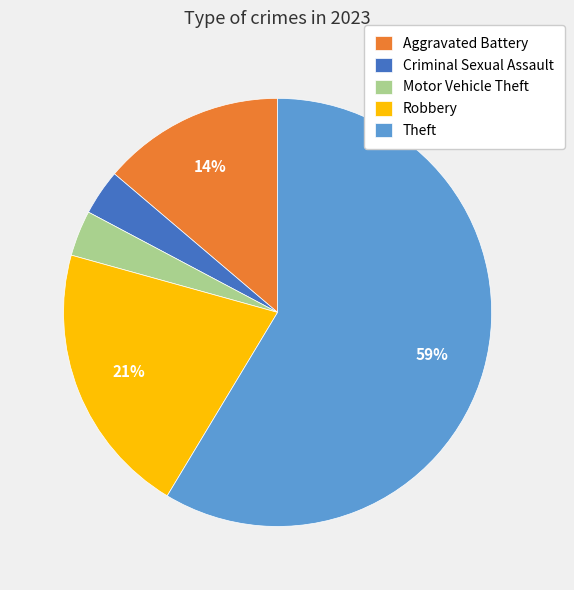

To the nearest percent, what is the average slice percentage?

20%